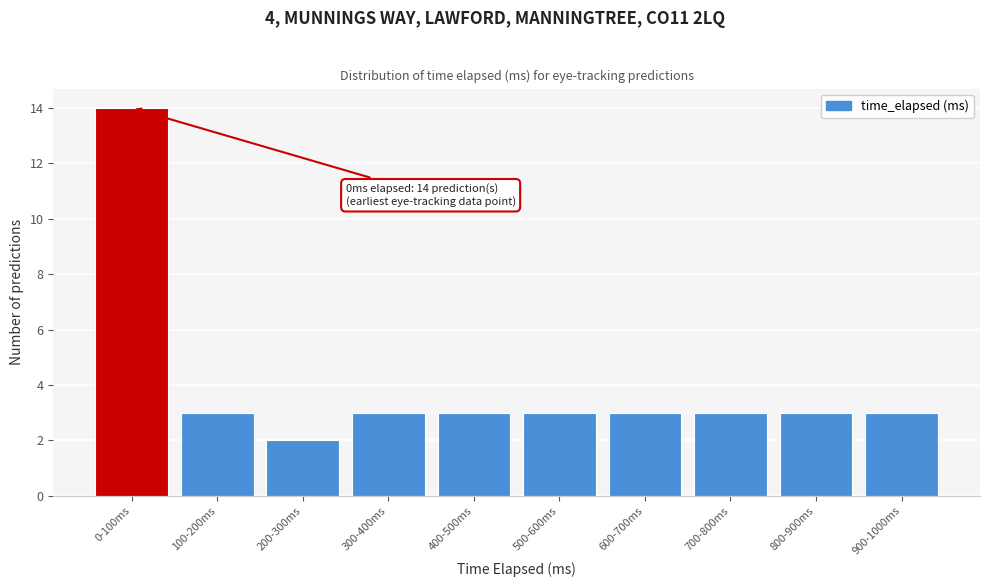

Reading left to right, transcribe all the data shown in this chart.

14	3	2	3	3	3	3	3	3	3